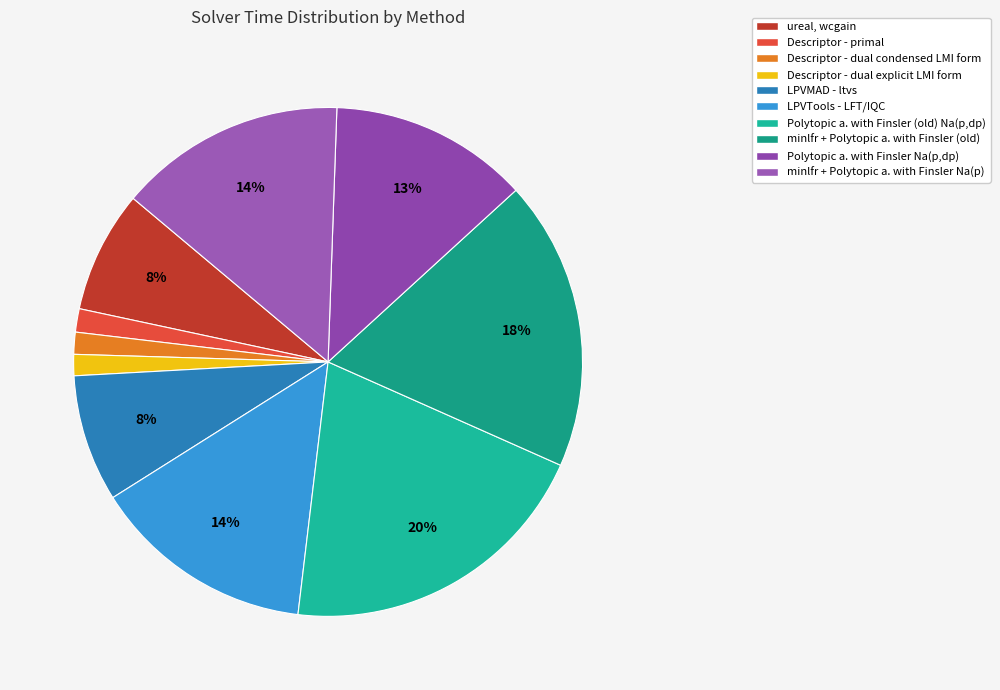

To the nearest percent, what is the average slice percentage?

10%